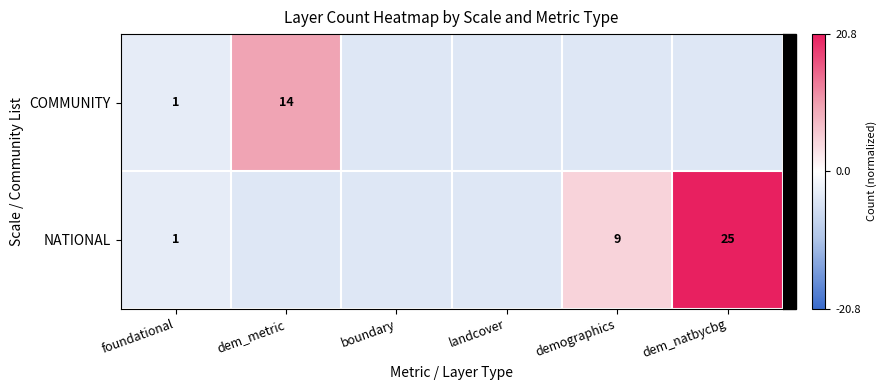

Which series changed the most between boundary and dem_natbycbg?

NATIONAL